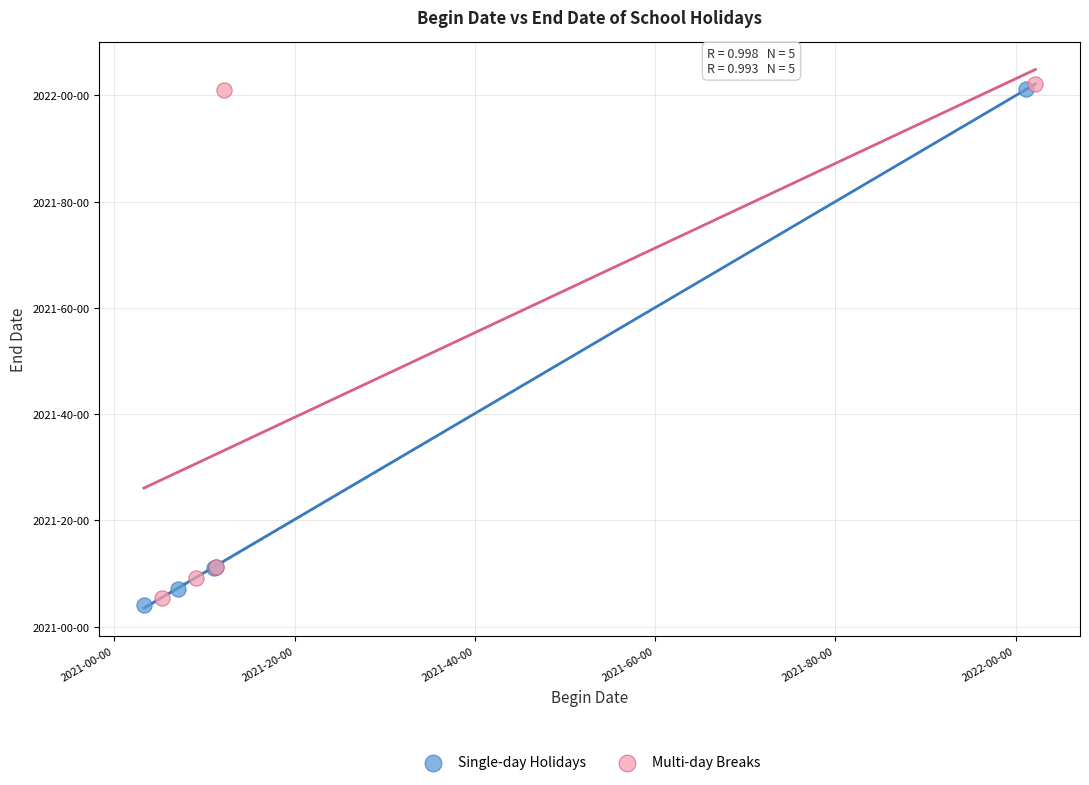

What are all the series names shown in the legend?

Single-day Holidays, Multi-day Breaks